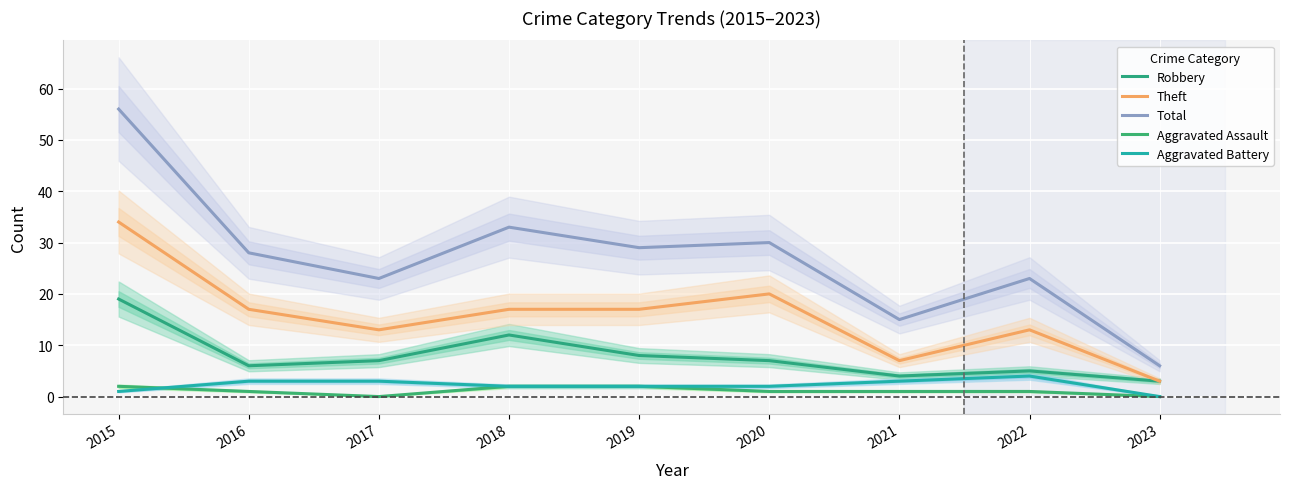

What is the average value of the Total series?

27